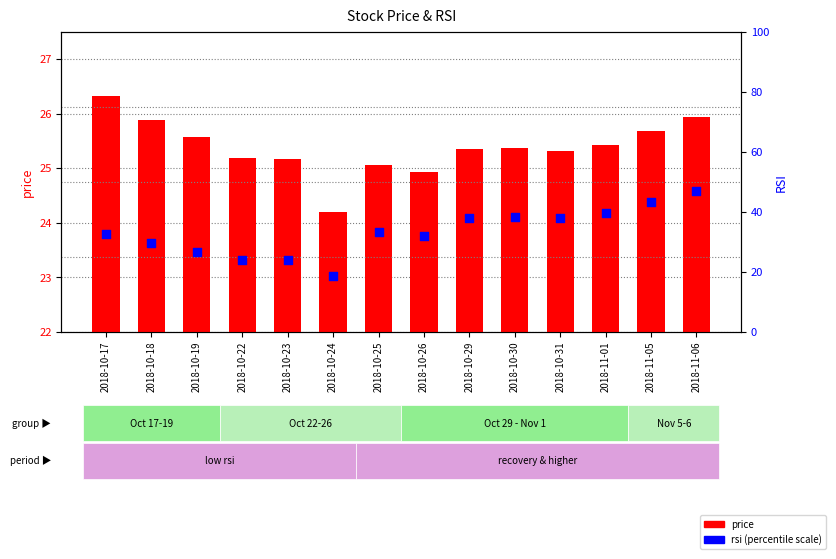

At which category is the sum across all series the highest?

2018-11-06